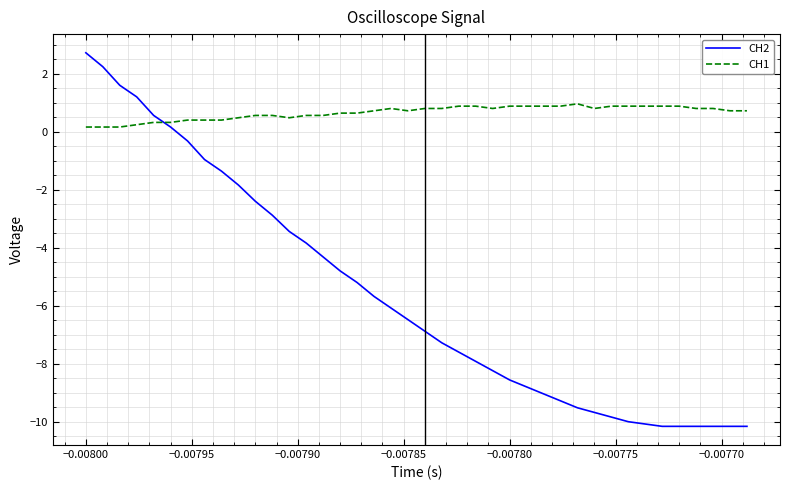

Which series has the largest range (max minus min)?

CH2